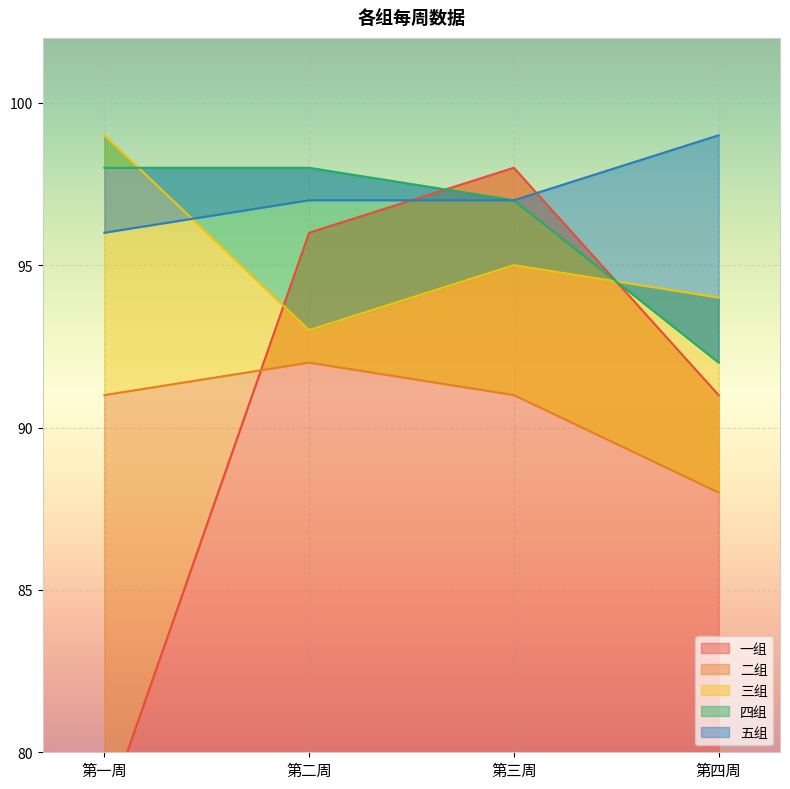

Read the 三组 value at 第四周.

94